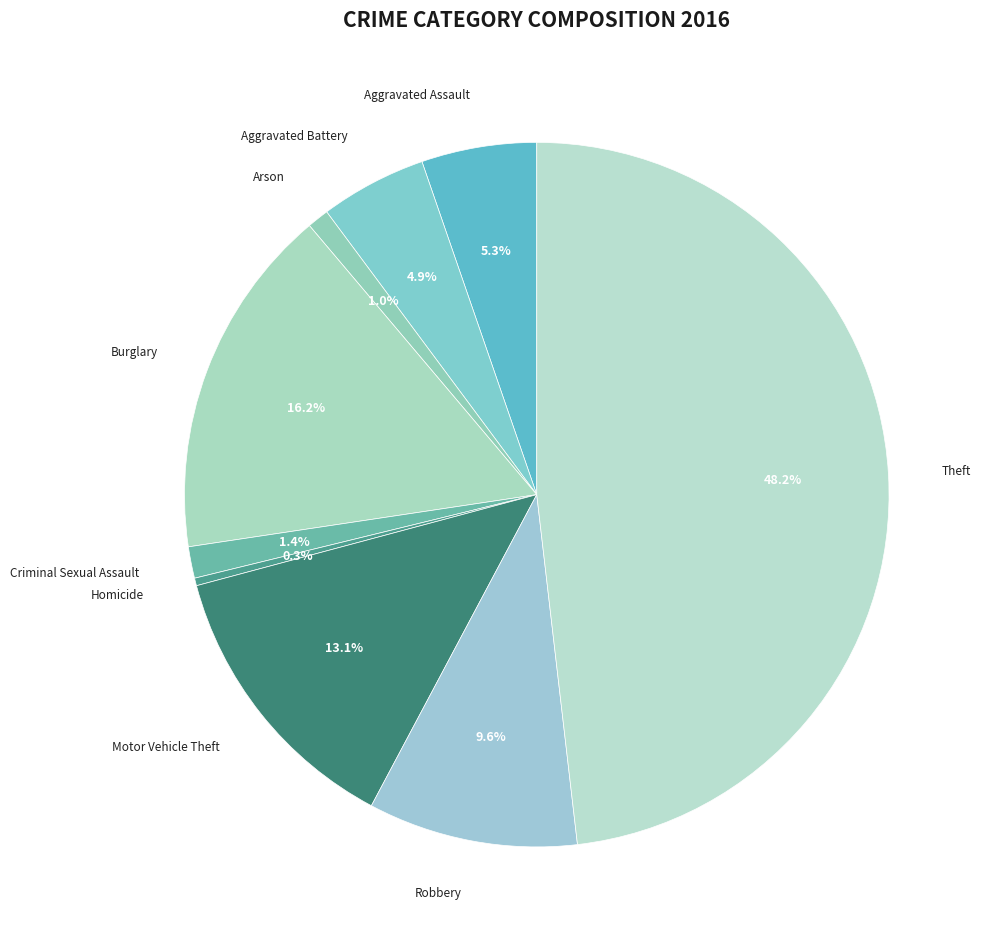

Does any single category account for the majority?

No